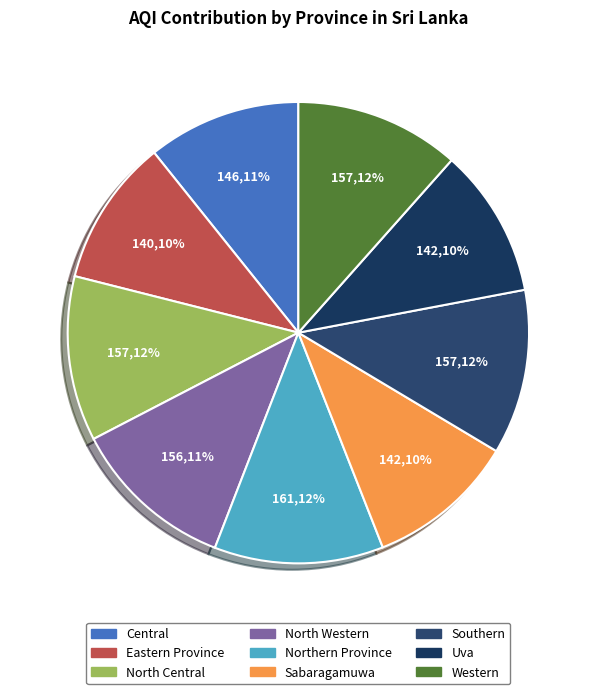

Which has a higher value, Central or North Central?

North Central